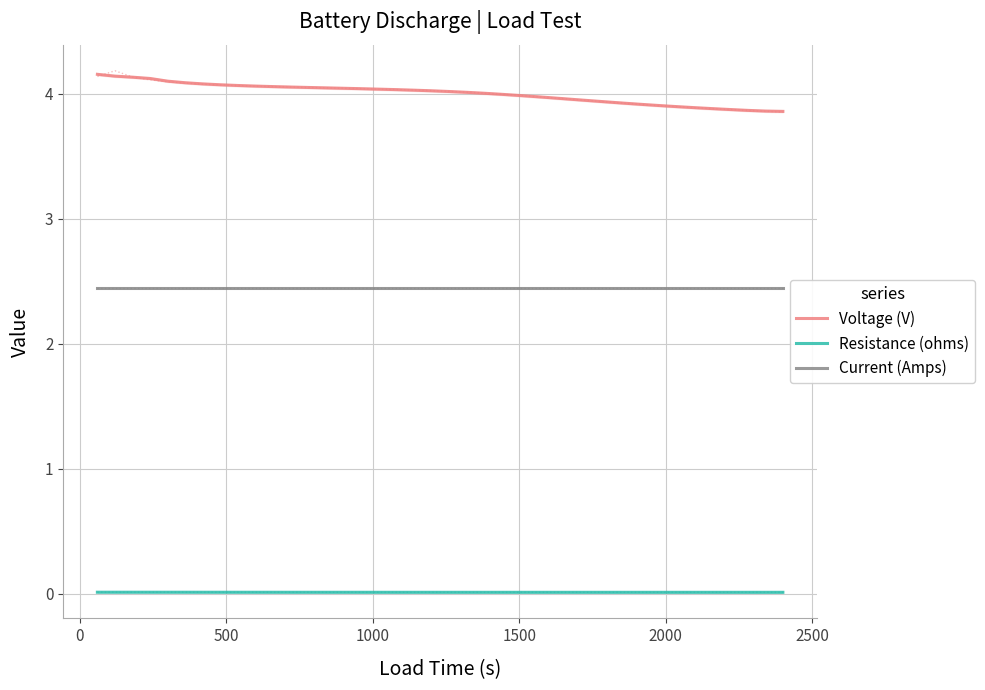

At how many categories does at least one series exceed 3?

40